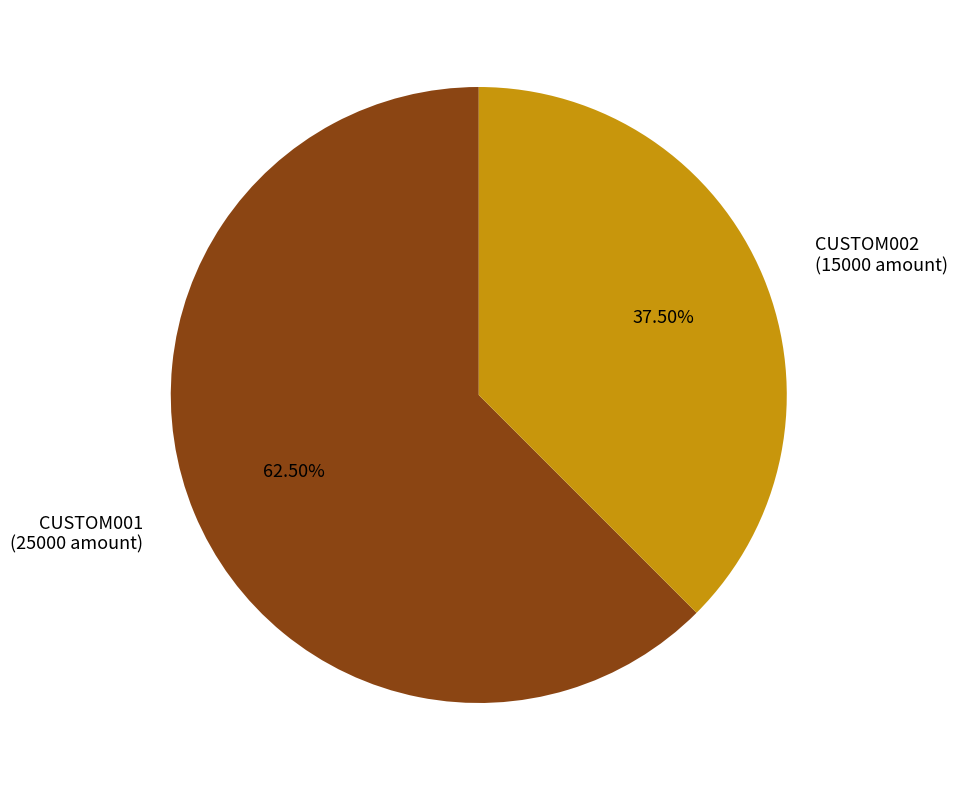

Rank the categories by value from highest to lowest.

CUSTOM001, CUSTOM002